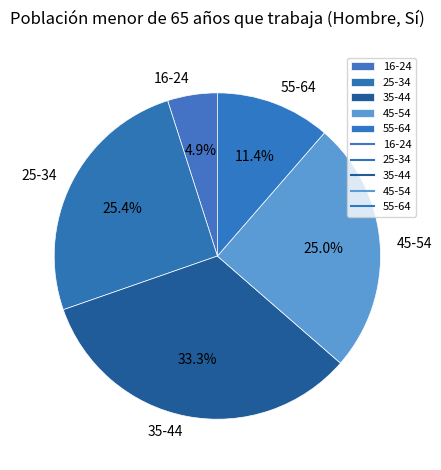

Which slice is the largest?

35-44